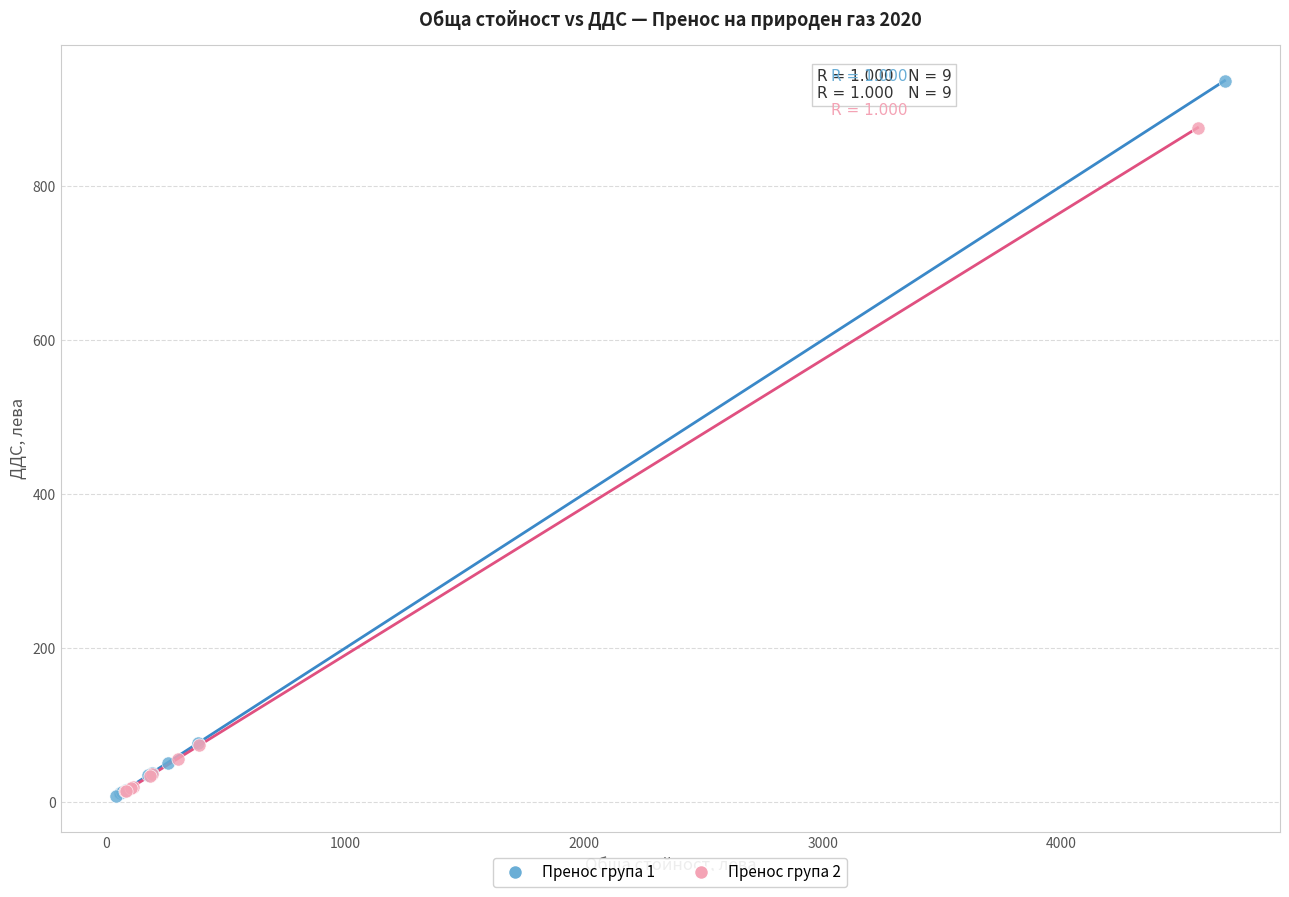

Which series has the widest spread of Y values?

Пренос група 1